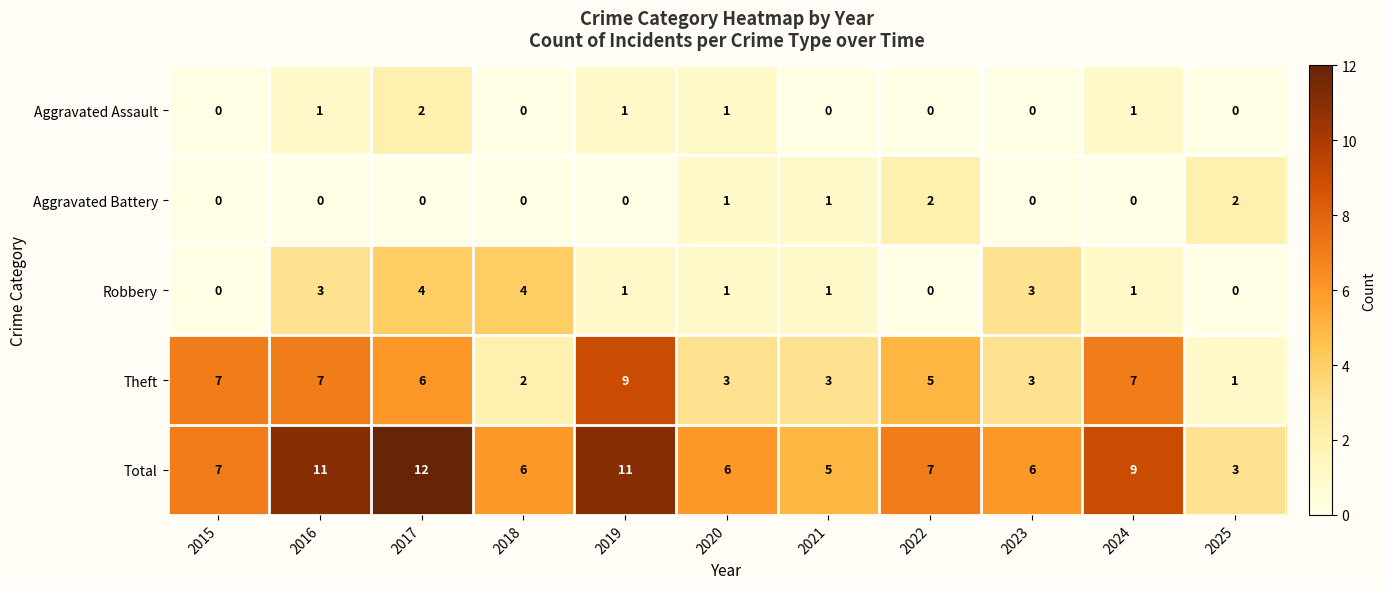

What is the total value across all series at 2015?

14